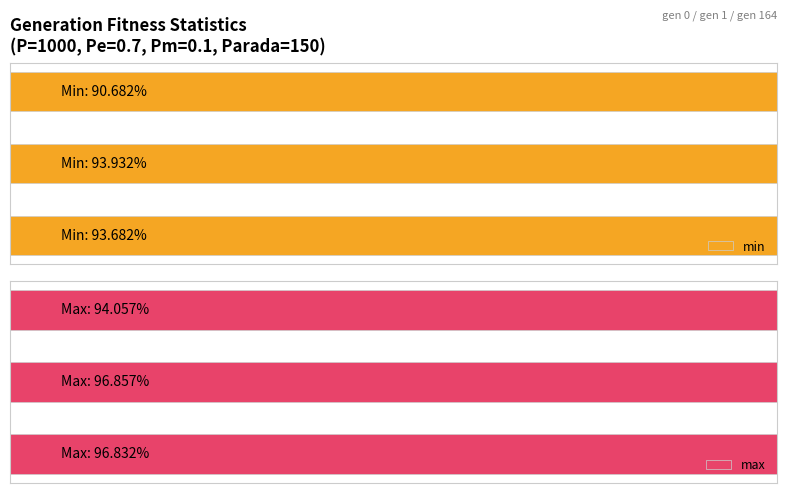

Does the chart contain any negative values?

No